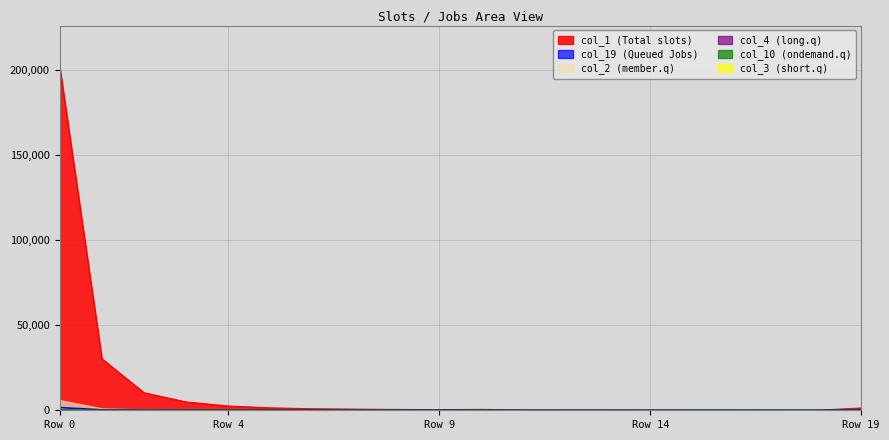

At which category does col_19 reach its first local peak?

8